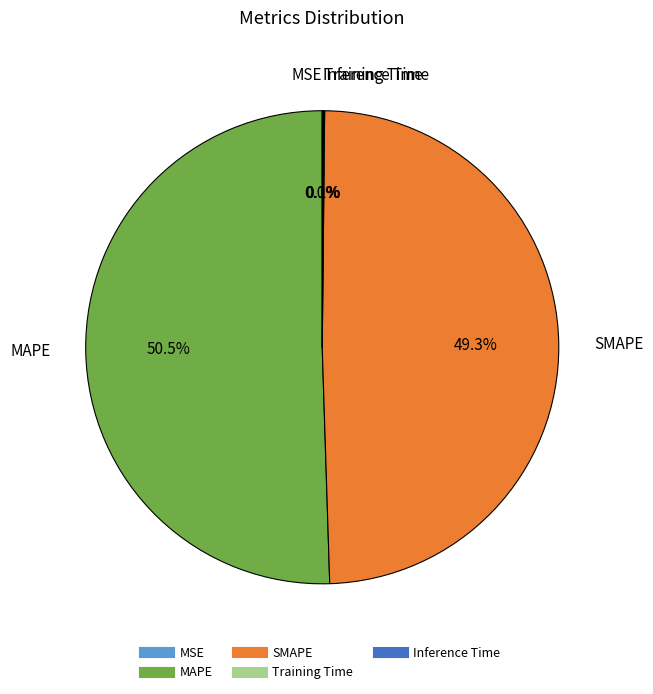

What is the largest slice in the pie chart?

MAPE